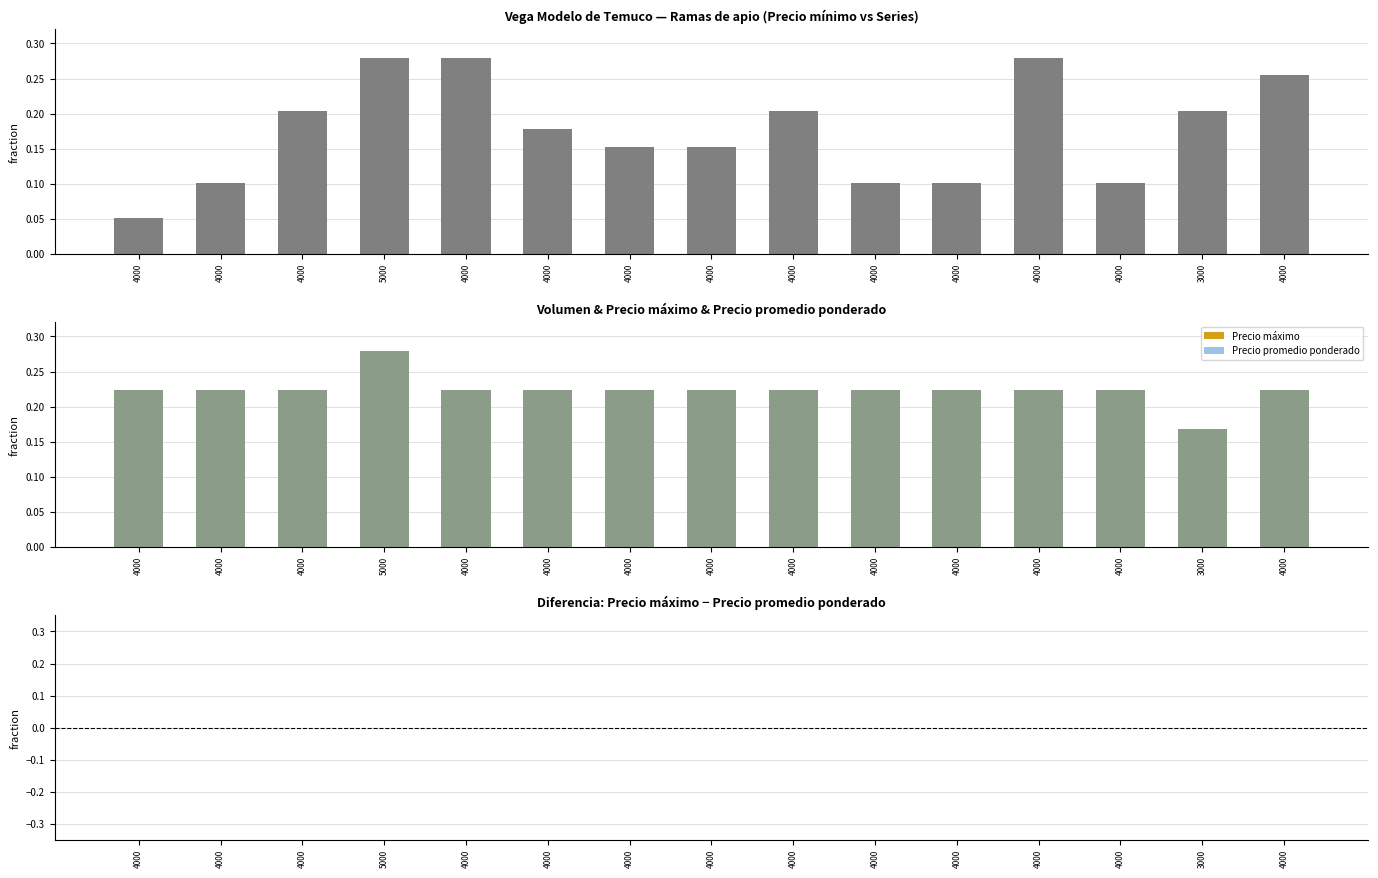

What is the label of the 9th bar from the left?

4000